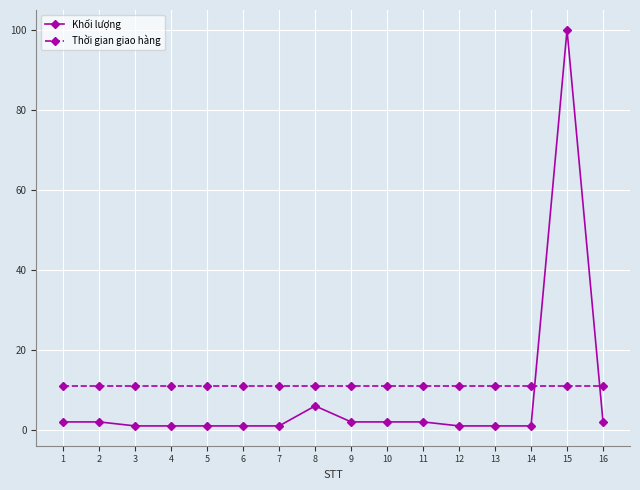

Which category has the highest value across all series?

15